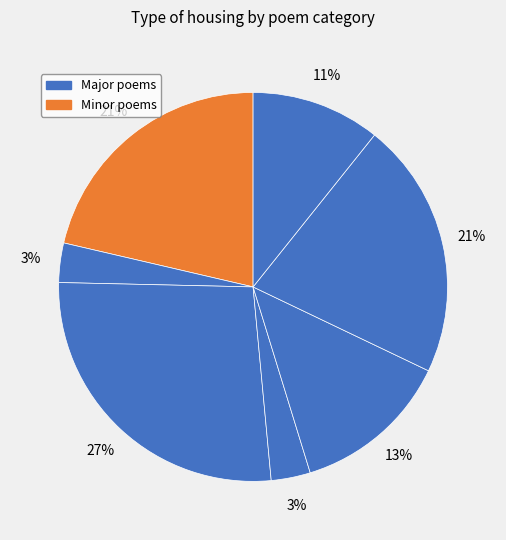

Count the number of slices in the pie.

7